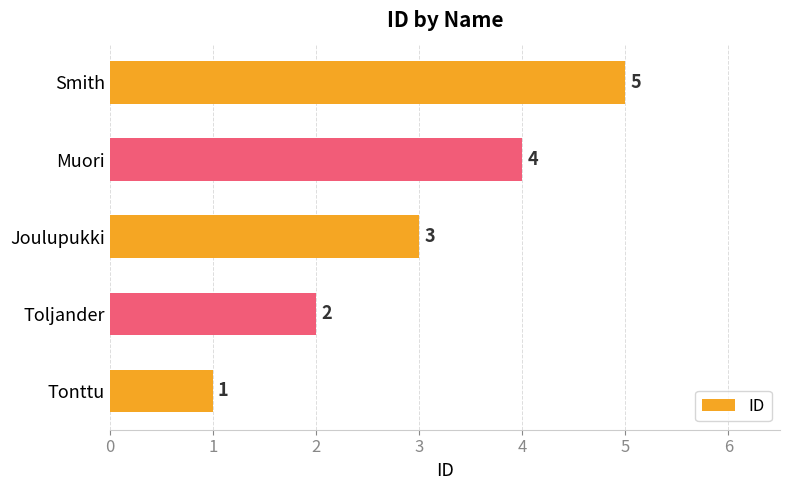

Which category has the highest value across all series?

Smith